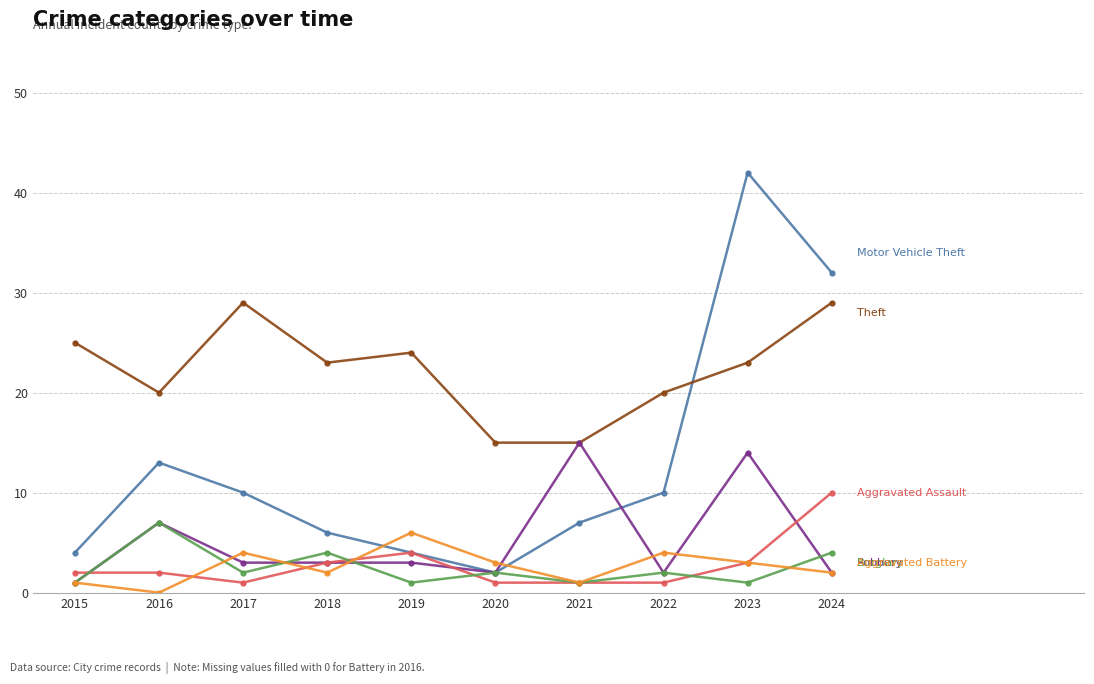

At which category is the sum across all series the highest?

2023